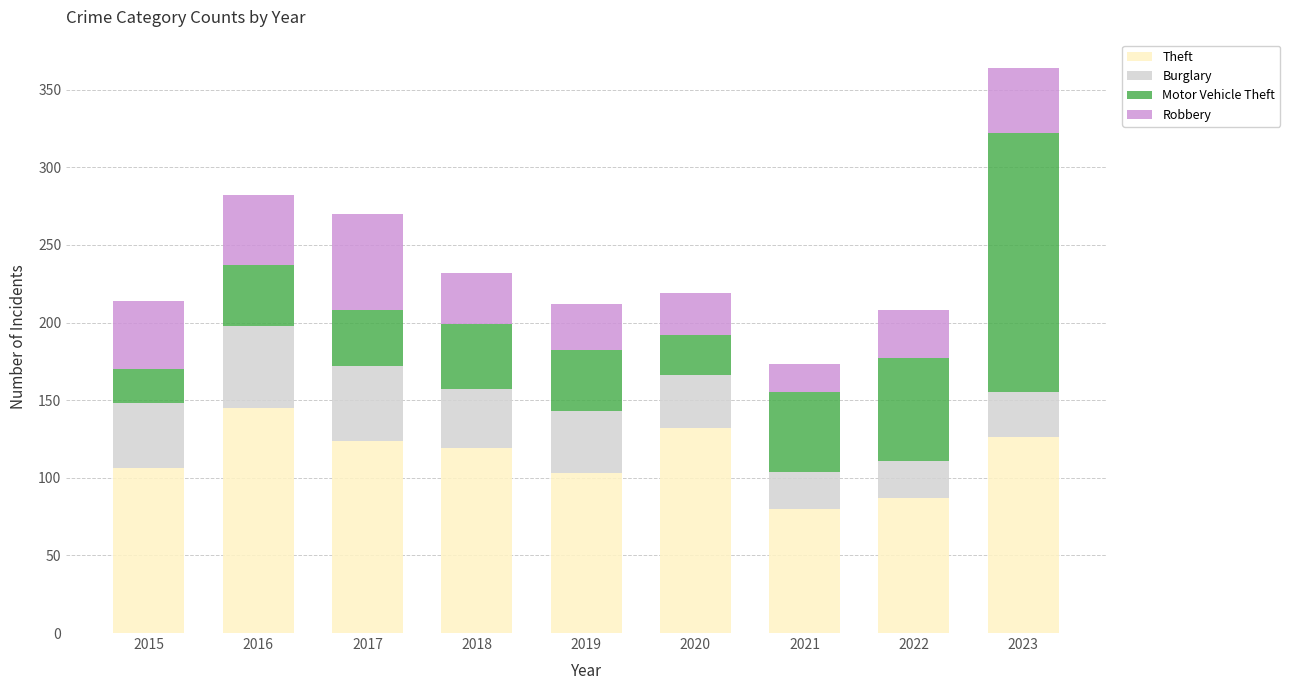

What is the total value across all series at 2020?

219